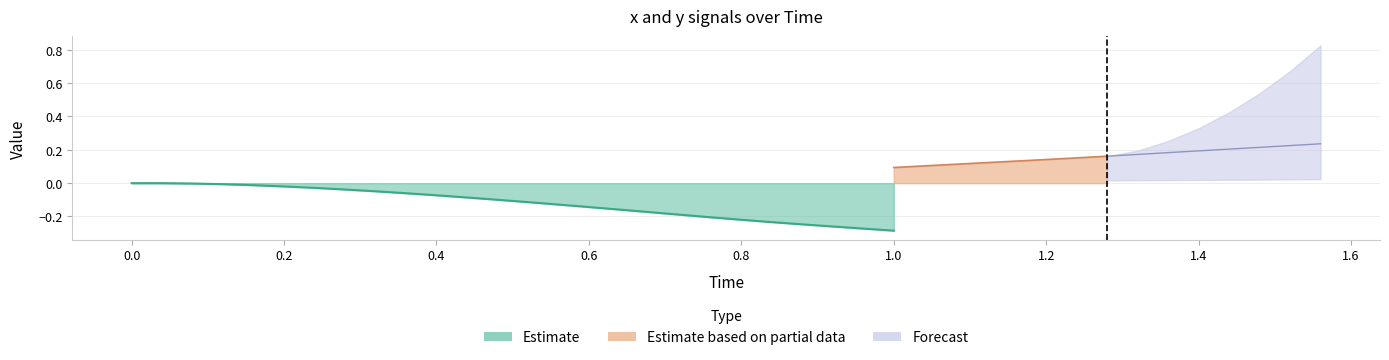

How many distinct data groups are displayed?

3